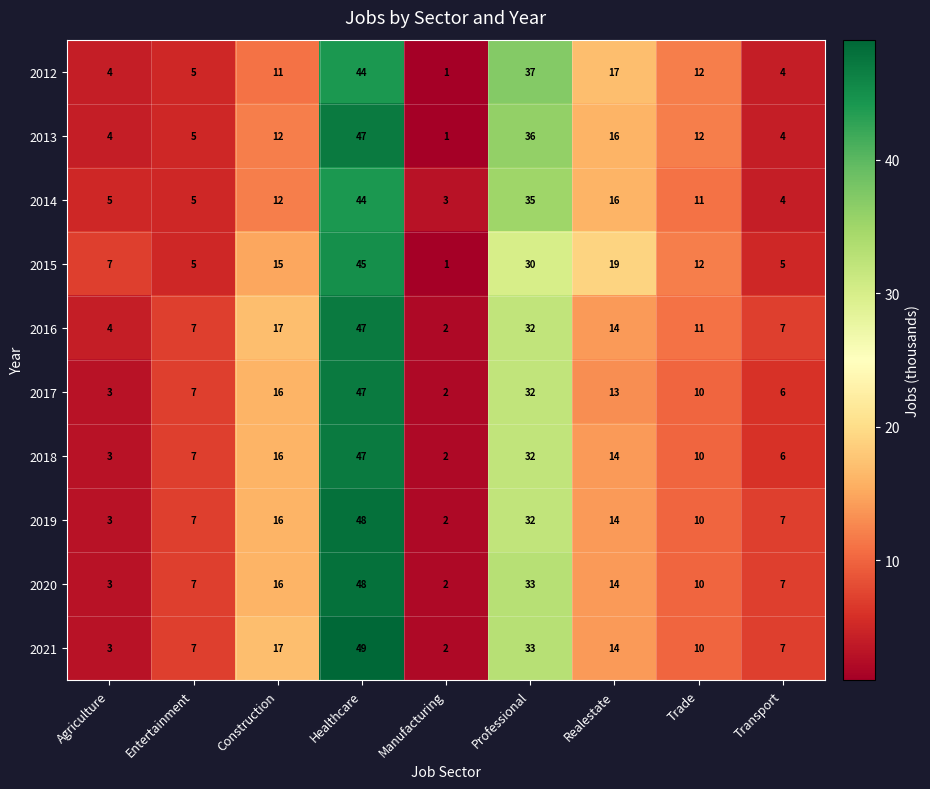

Is it true that 2020 equals 10 at Trade?

True